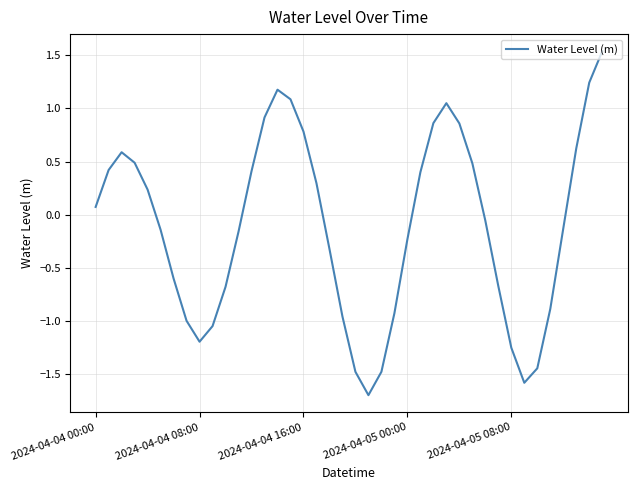

What is the minimum value shown in the chart?

-1.7